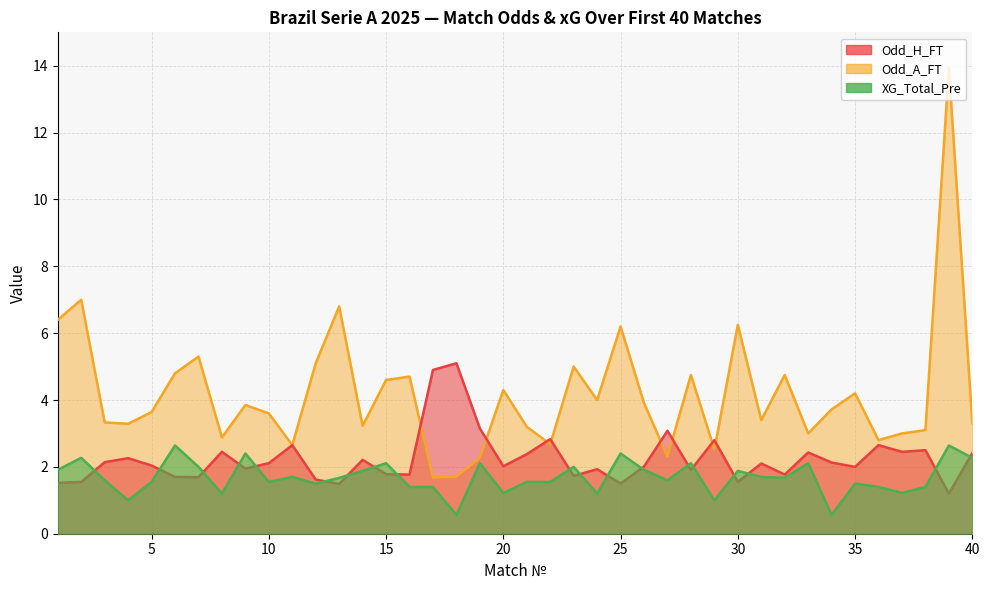

In XG_Total_Pre, how many points are higher than both neighbors (excluding endpoints)?

13